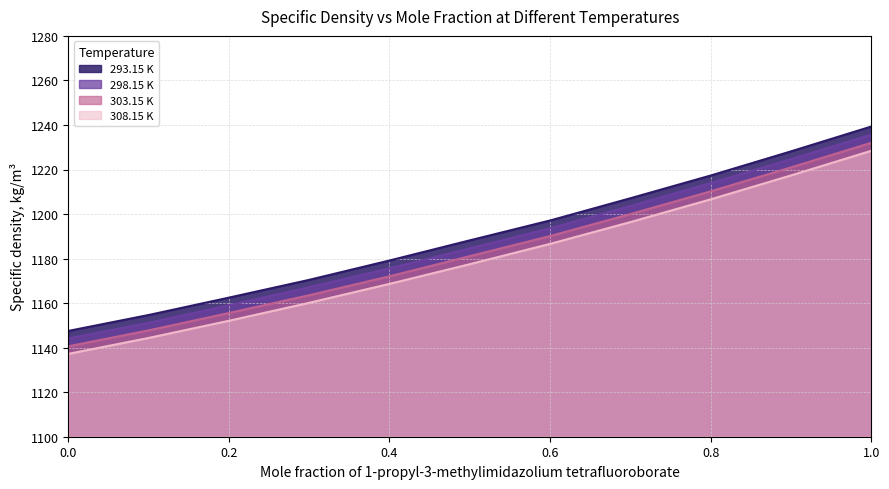

Where is 293.15 K nearest to the value 1193?

0.601